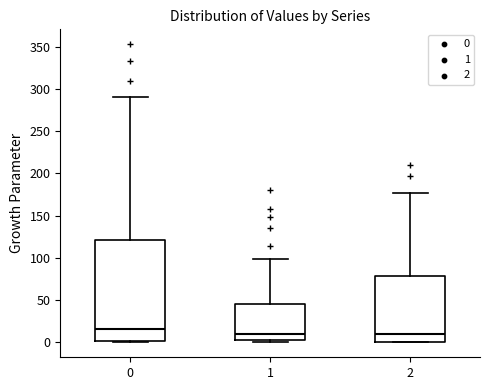

Reading left to right, read every box against the y-axis: the position of its median line, the range the box covers, and the ends of its whiskers. The values are not printed on the chart, so give them approximately, as read against the axis.

0: median 15, box 0 to 120, whiskers 0 to 290
1: median 10, box 5 to 45, whiskers 0 to 100
2: median 10, box 0 to 80, whiskers 0 to 175